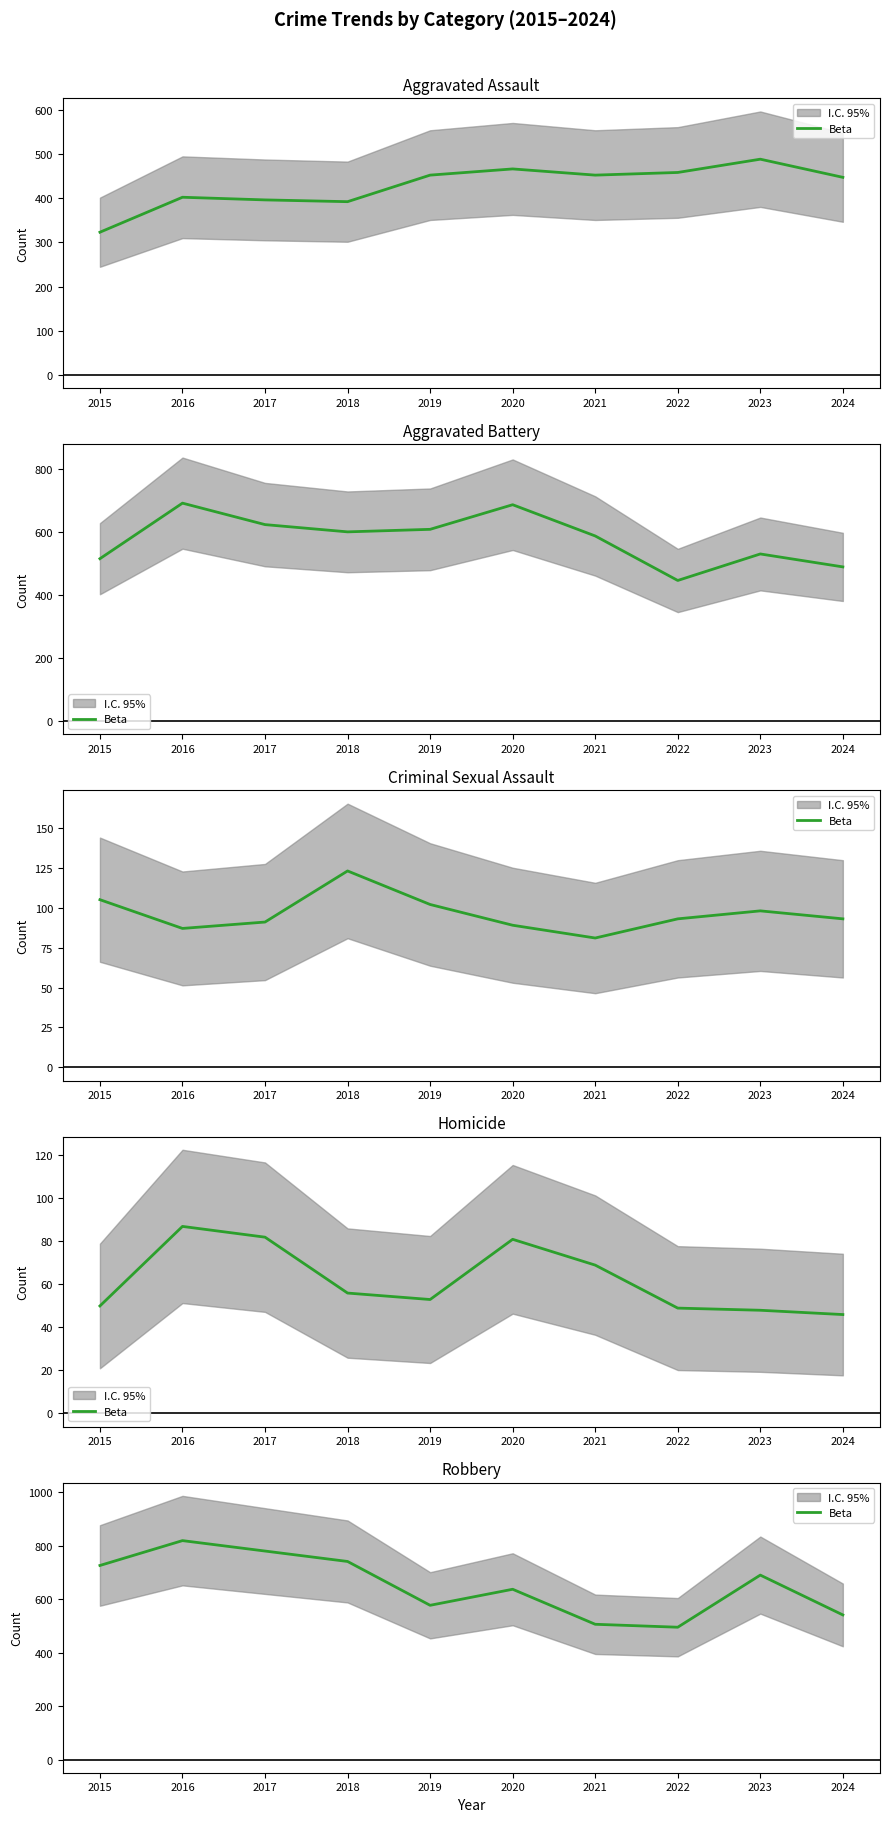

What is the value of the 5th point from the left?

577